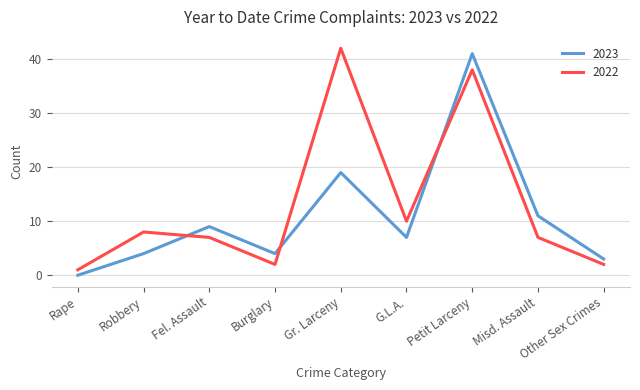

The value of 2022 at G.L.A. is 15. True or false?

False